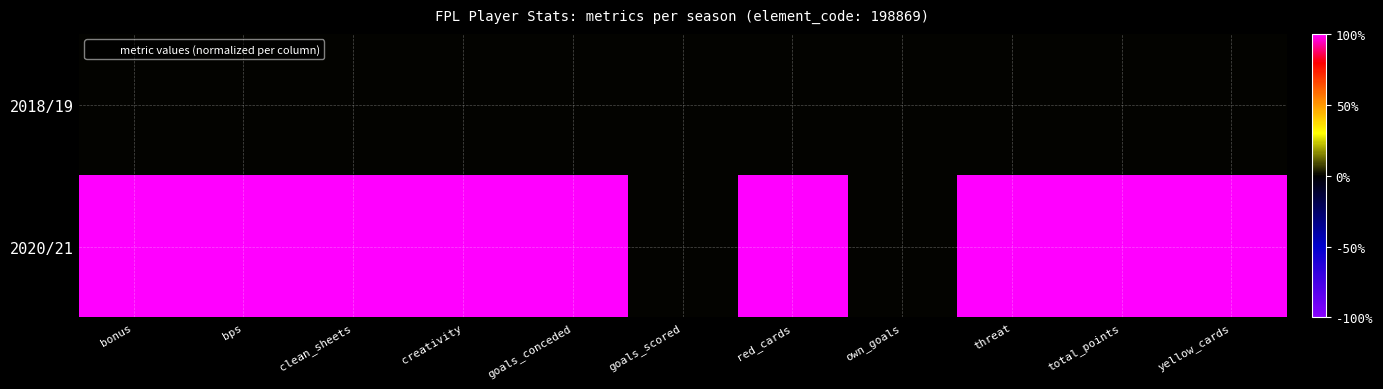

Rank the series by their average value, from lowest to highest.

2018/19, 2020/21